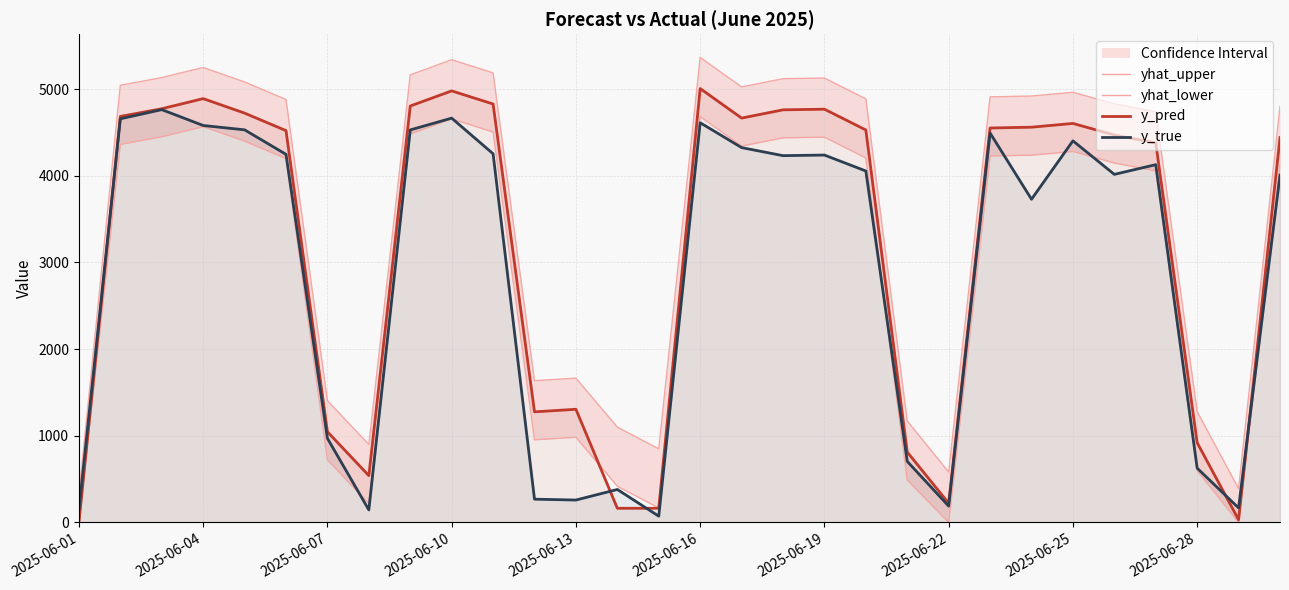

What is the sum of all y_true values?

86388.0